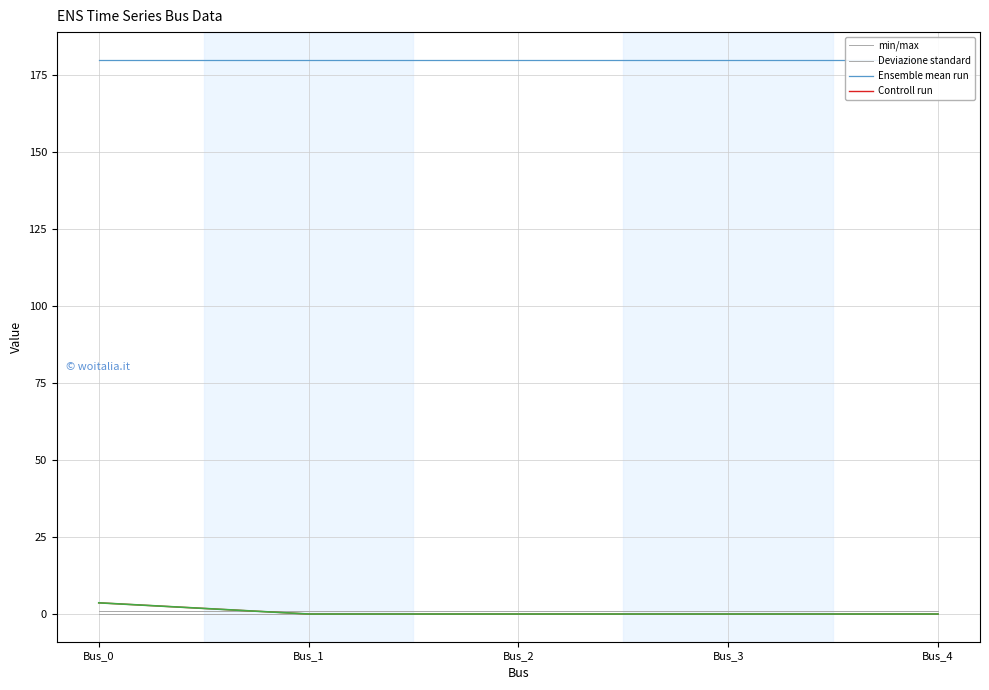

Rank the series by their maximum value, from lowest to highest.

min/max, Deviazione standard, Controll run, Ensemble mean run